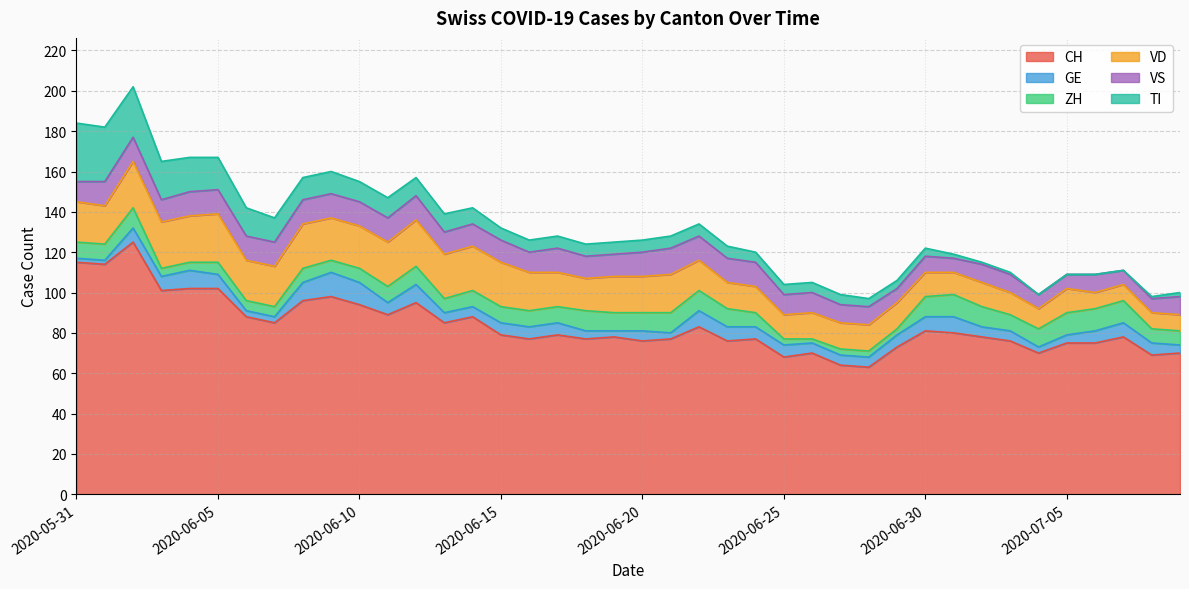

How many data points does each series have?

40